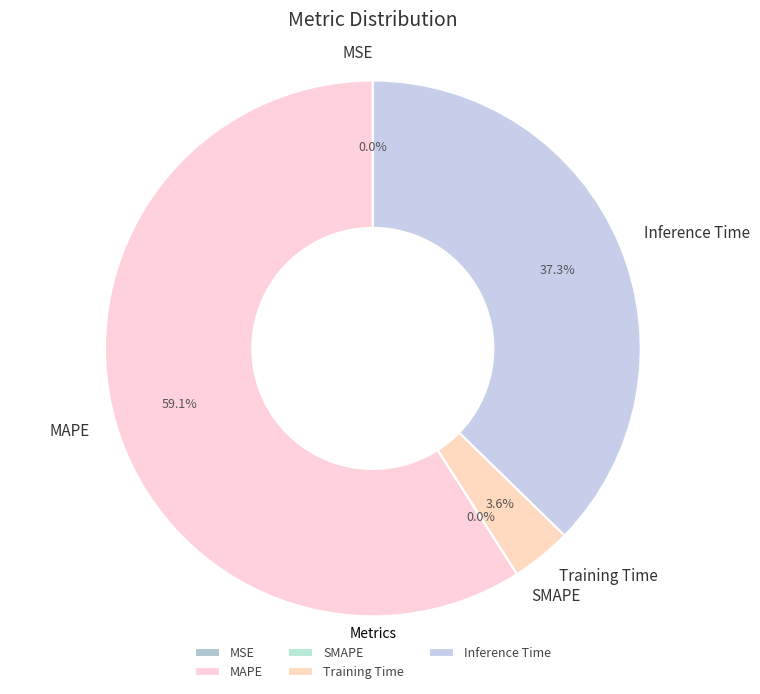

Is there a majority slice in this chart?

Yes